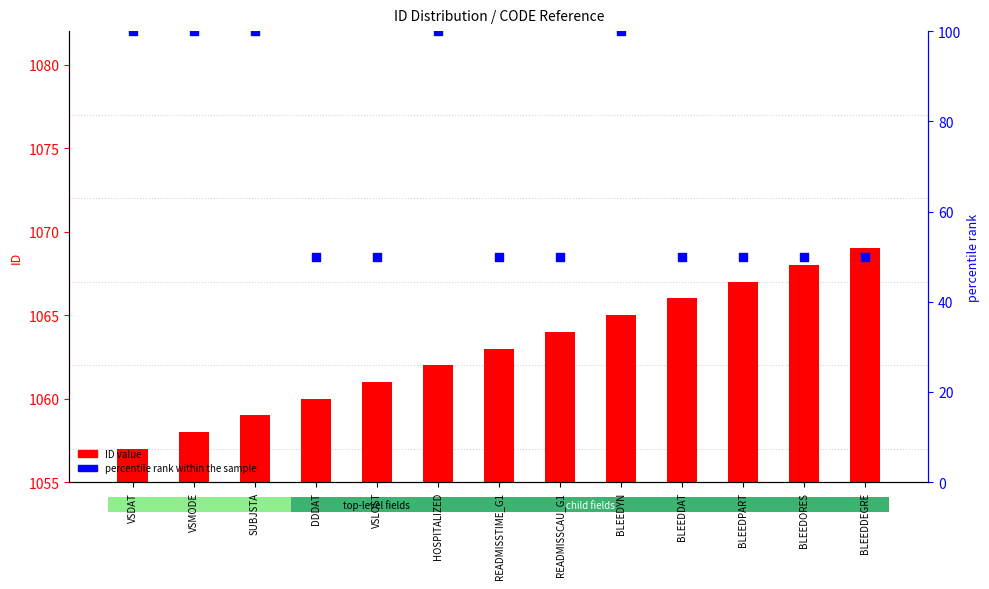

At how many categories does at least one series exceed 768?

13